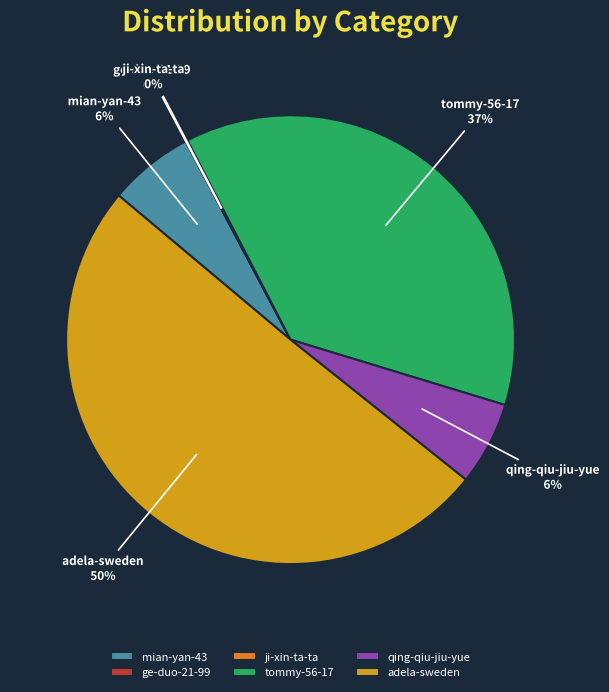

What is the largest slice in the pie chart?

adela-sweden